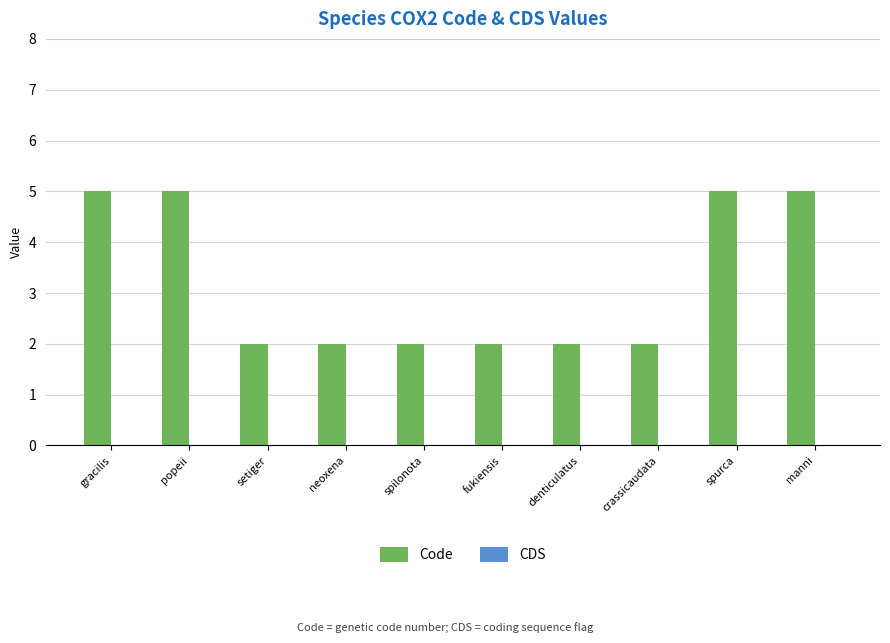

Approximately how many times larger is the value at spilonota compared to manni?

0.4